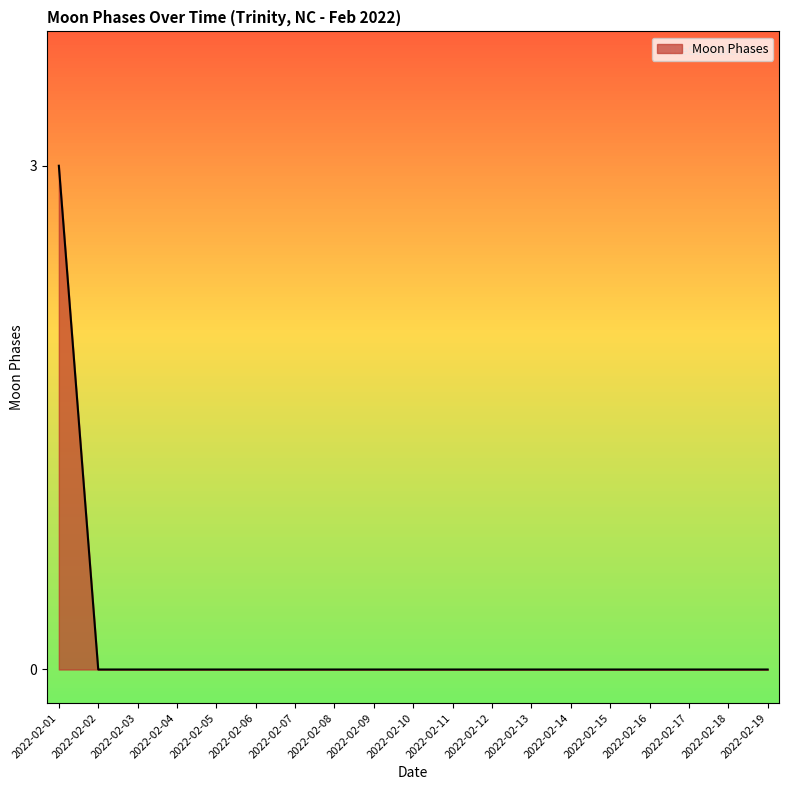

Which category has the highest value across all series?

2022-02-01